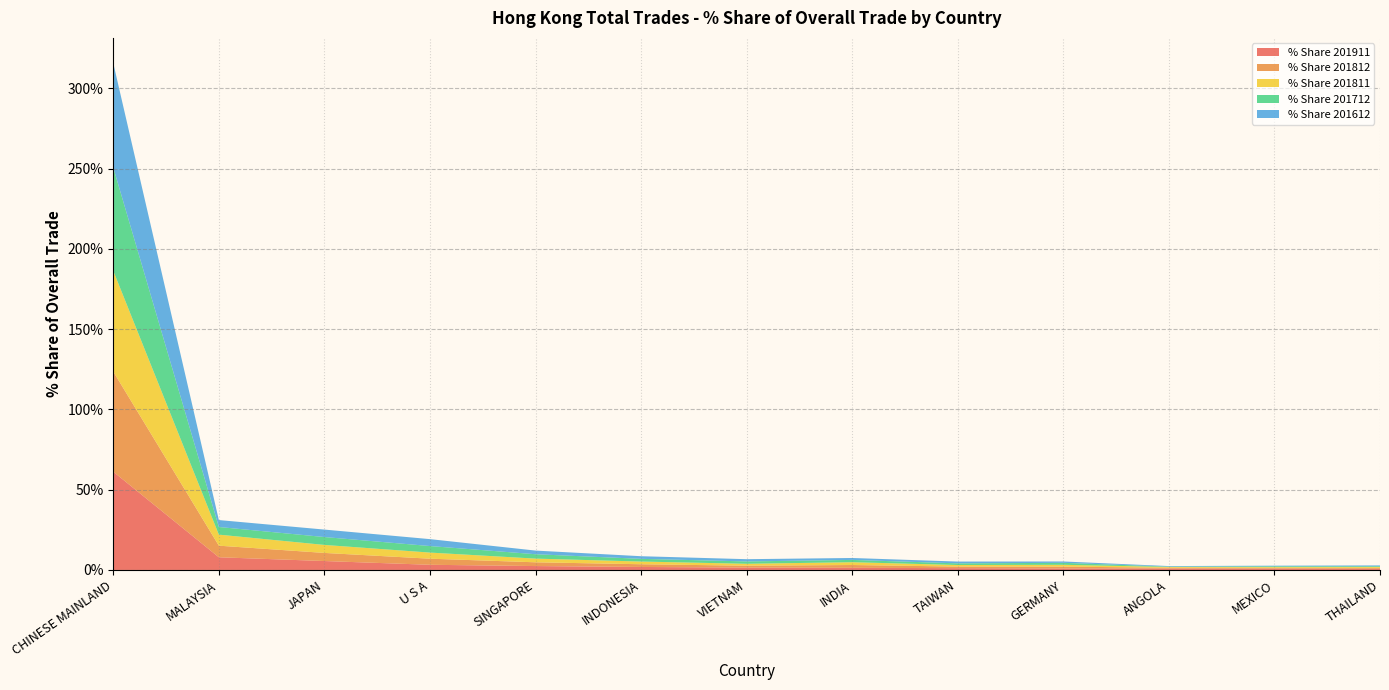

Reading right to left, list all the values displayed in this chart.

% Share 201911: 0.7	0.9	0.9	0.9	1.1	1.3	1.5	1.9	2.4	3.2	5.6	7.9	61.2
% Share 201812: 0.6	0.5	0.5	1.1	1.0	1.7	1.2	1.7	2.3	3.8	5.0	7.2	62.3
% Share 201811: 0.6	0.5	0.5	1.1	1.0	1.8	1.2	1.7	2.3	3.8	5.0	6.9	62.8
% Share 201712: 0.5	0.5	0.2	1.2	1.0	1.4	1.5	1.7	2.7	4.1	4.9	4.8	64.3
% Share 201612: 0.5	0.4	0.3	0.8	1.1	1.2	1.4	1.6	2.3	4.3	4.6	4.3	65.0